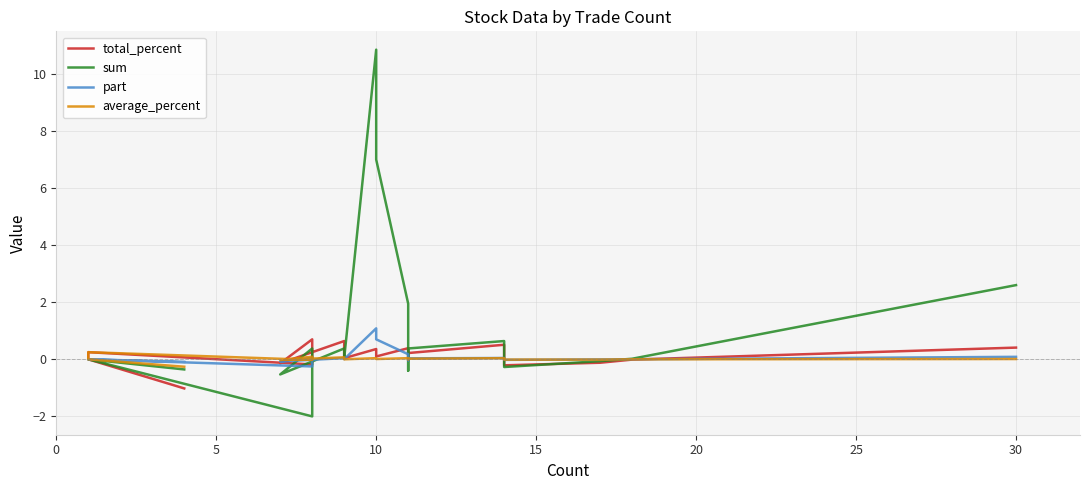

How many values in the part series exceed 0?

11